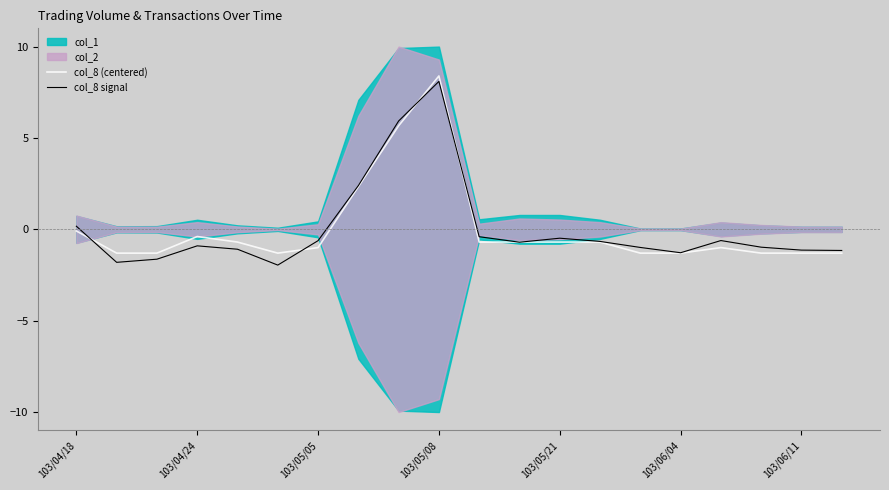

What is the total value across all series at 12?

-1.2